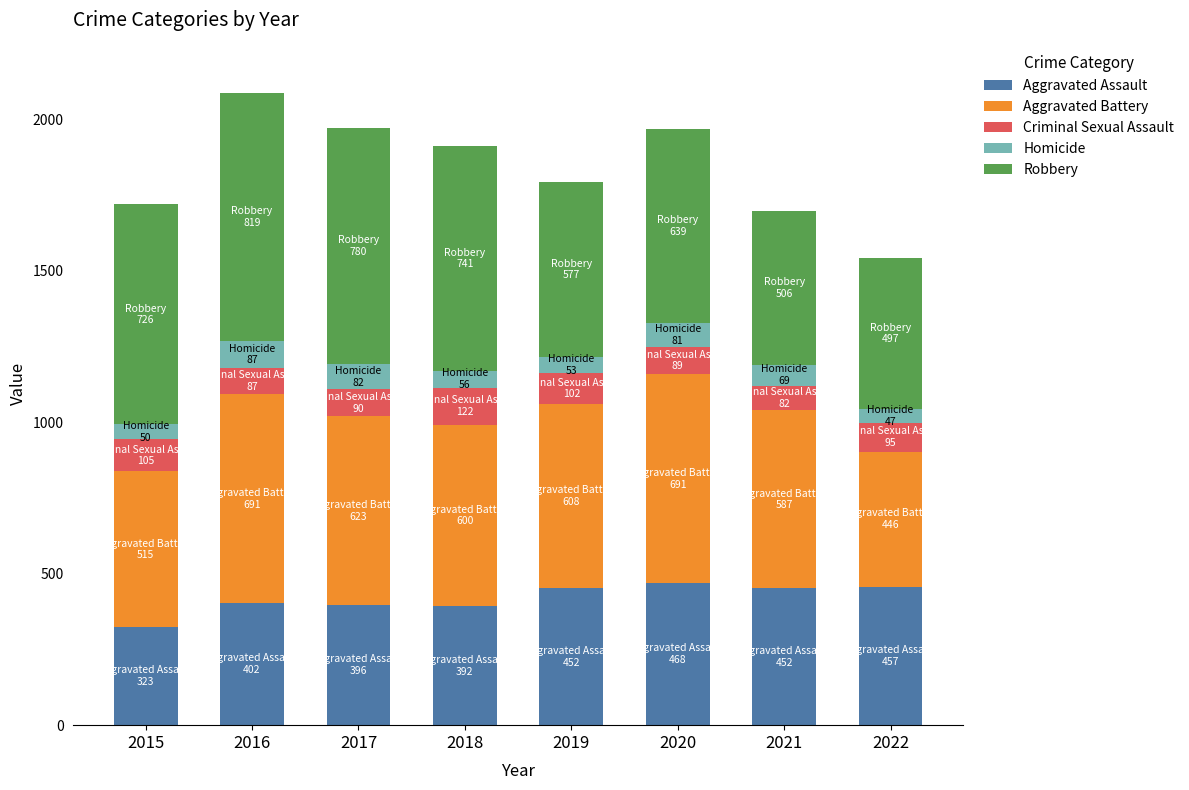

What are all the series names shown in the legend?

Aggravated Assault, Aggravated Battery, Criminal Sexual Assault, Homicide, Robbery